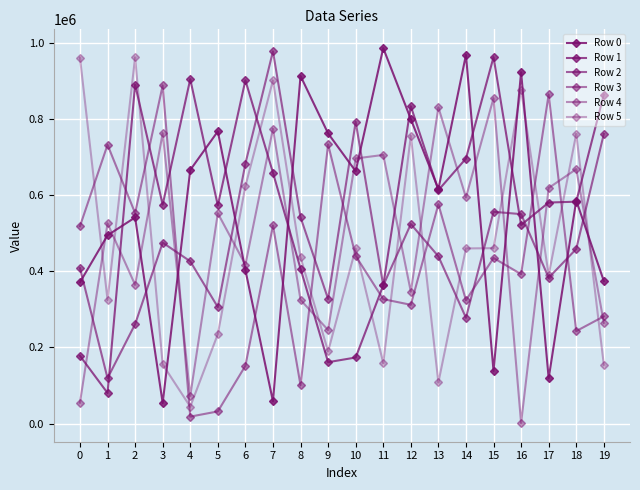

Is this an area chart (filled region under the line)?

No